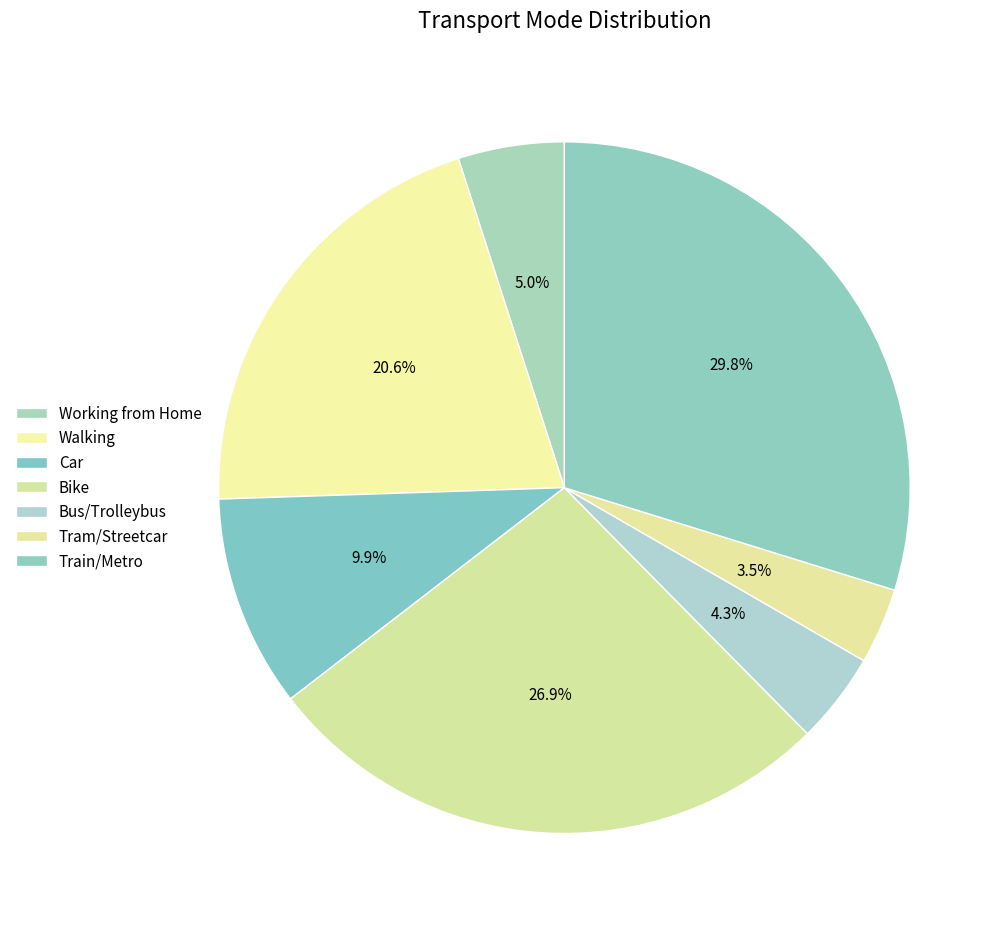

Do Bike and Car together represent more than half of the pie?

No